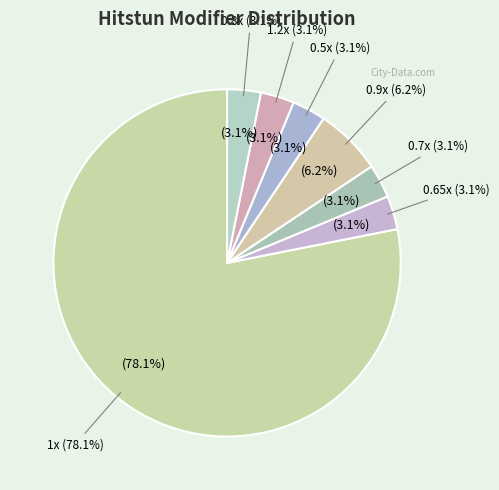

What percentage is the 0.7x slice, to the nearest percent?

3%